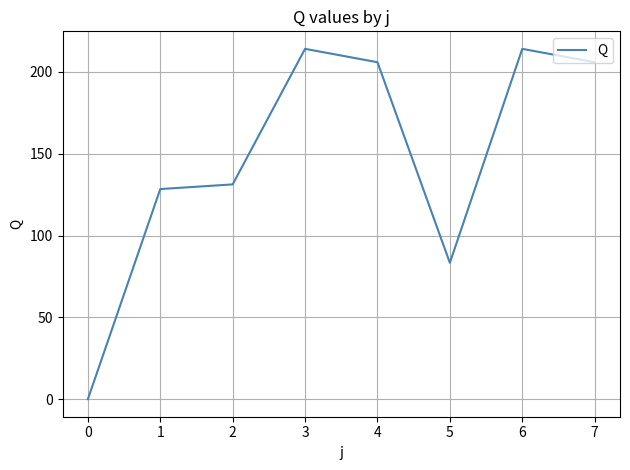

Count the number of values greater than 205.

4